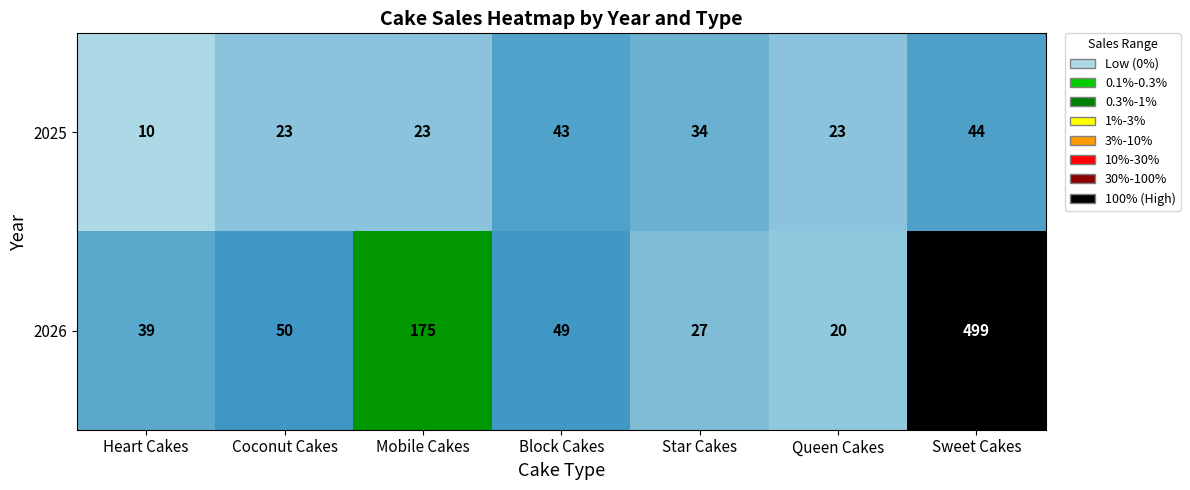

Rank the series at Queen Cakes from lowest to highest value.

2026, 2025